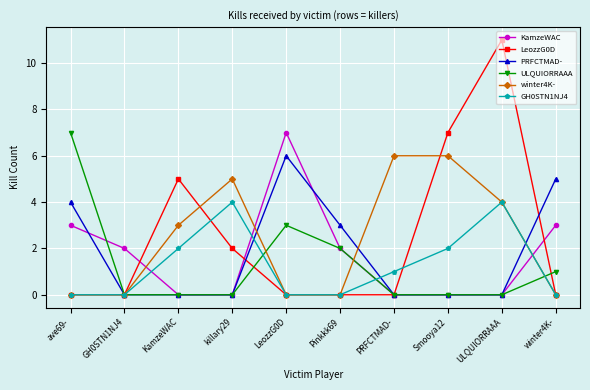

Where is PRFCTMAD- nearest to the value 3?

Pinkkk69